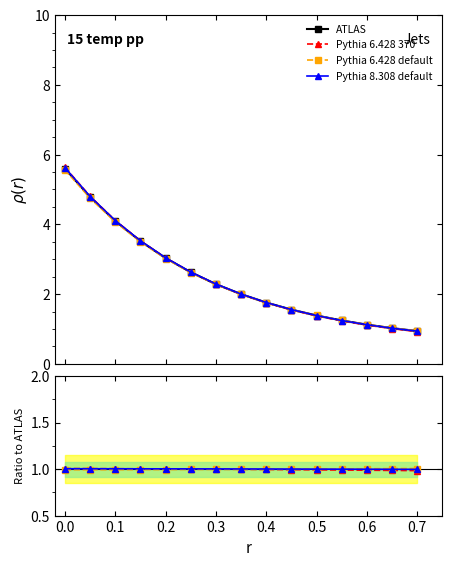

How many intersections are there between ATLAS and Pythia 8.308 default?

1